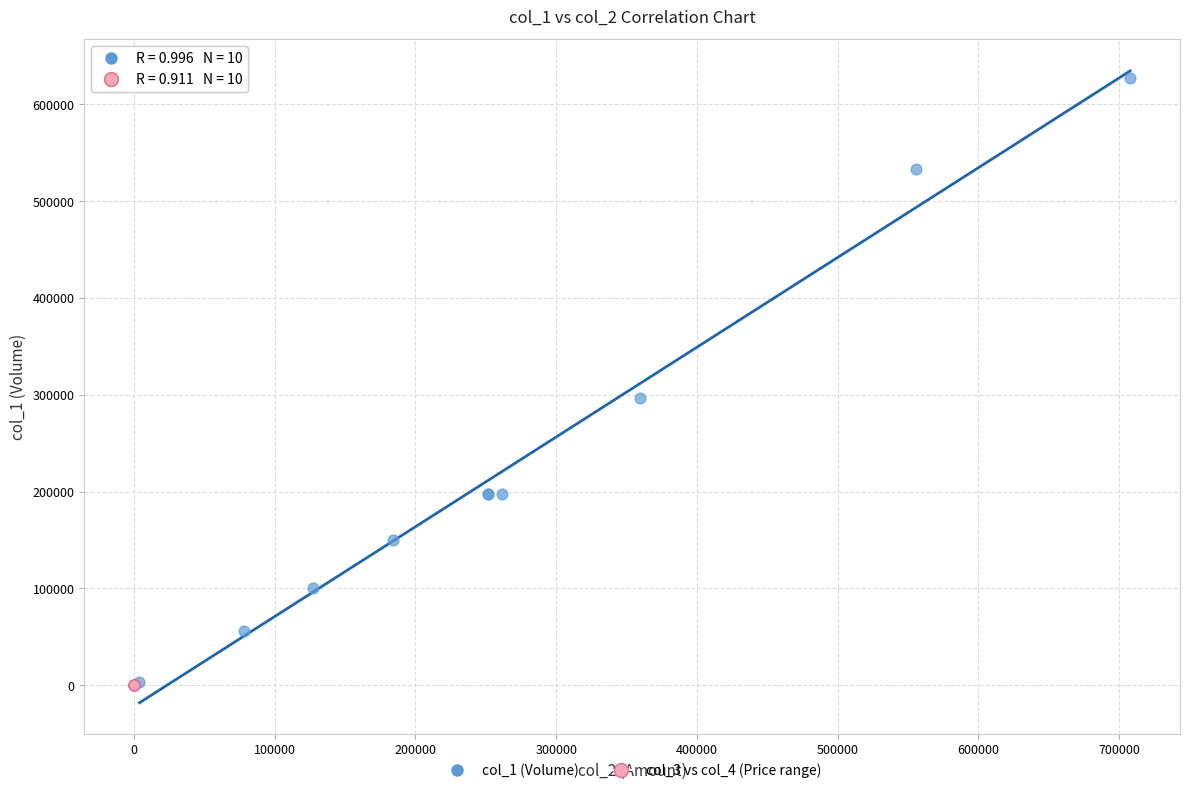

Which series has the largest Y range (max minus min)?

col_1 (Volume)